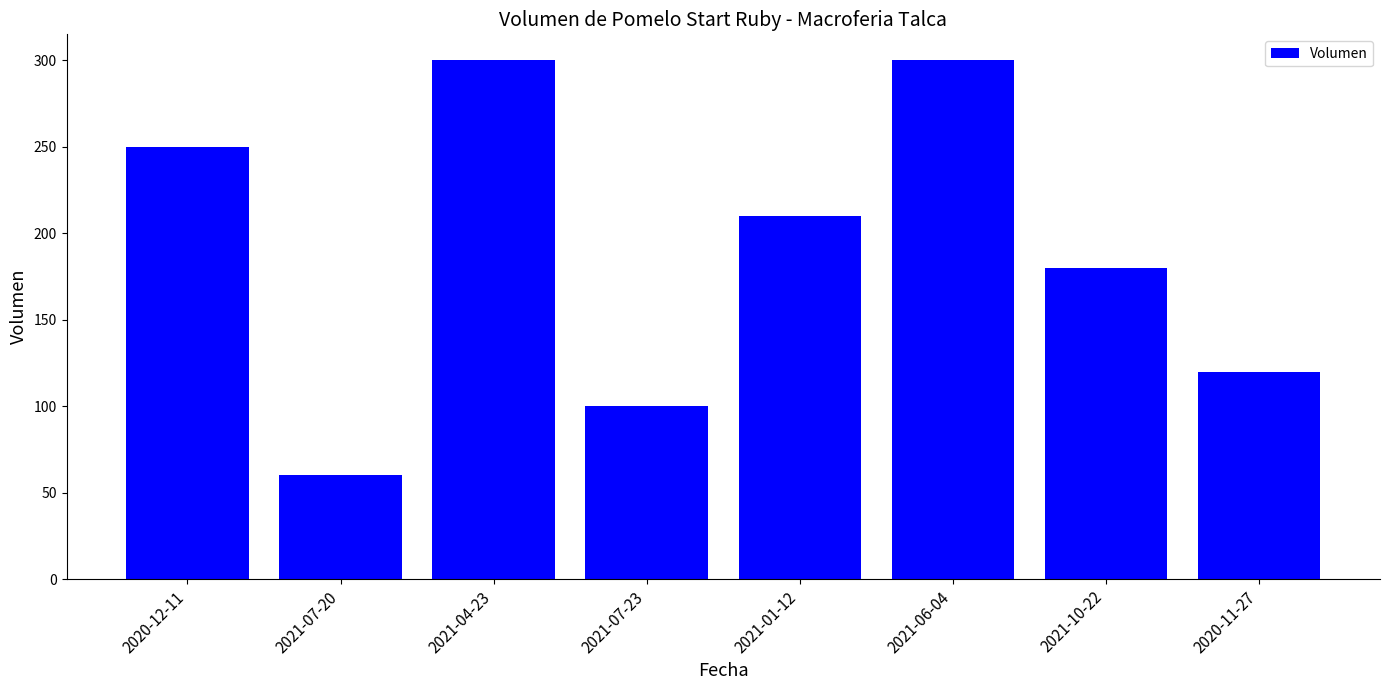

The value at 2021-01-12 is 210. True or false?

True